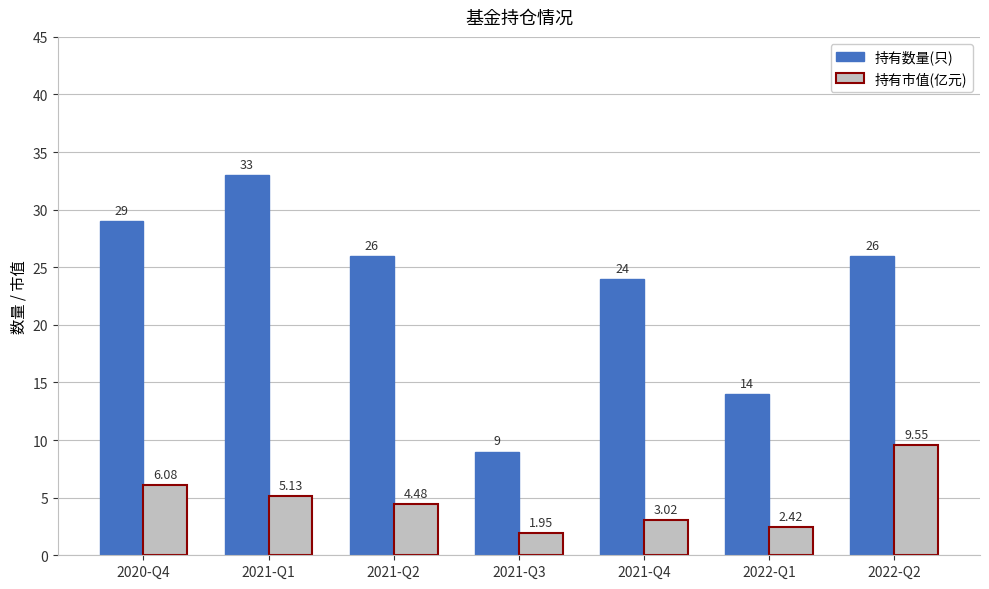

The 持有市值(亿元) series shows 2.0 at 2021-Q2. True or false?

False